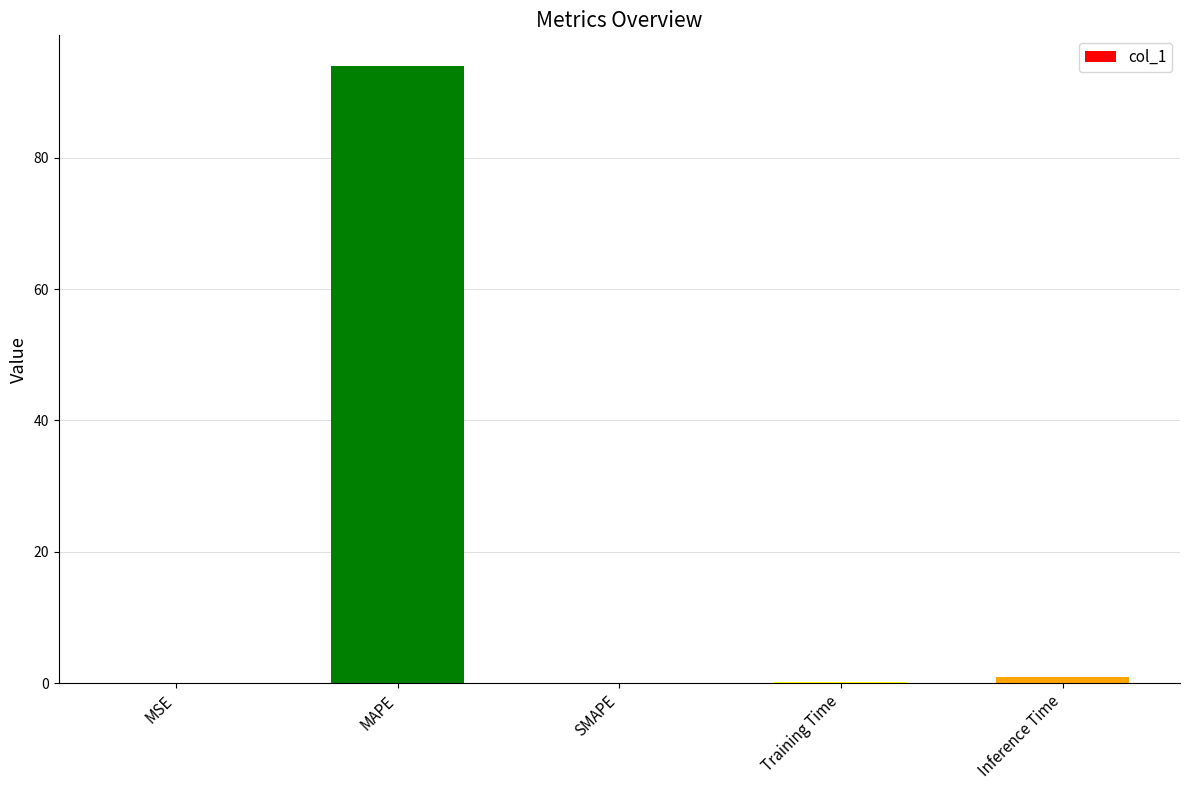

What is the approximate value at MAPE?

93.9